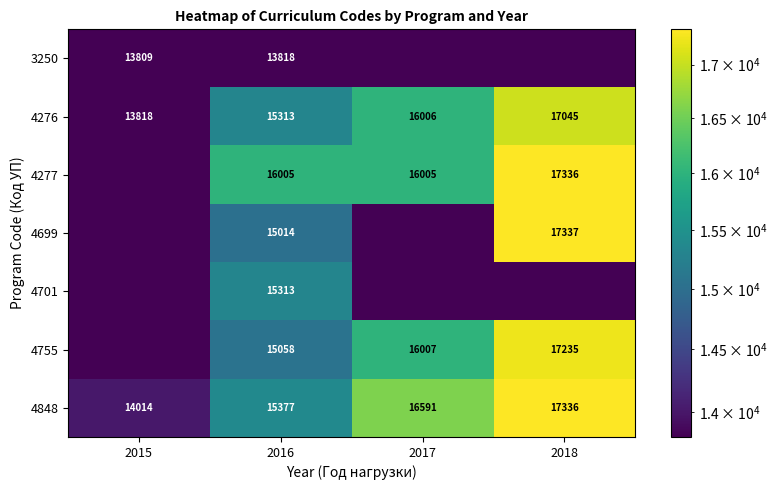

Is the value of 4755 at 2017 greater than the value of 4277 at 2016?

Yes